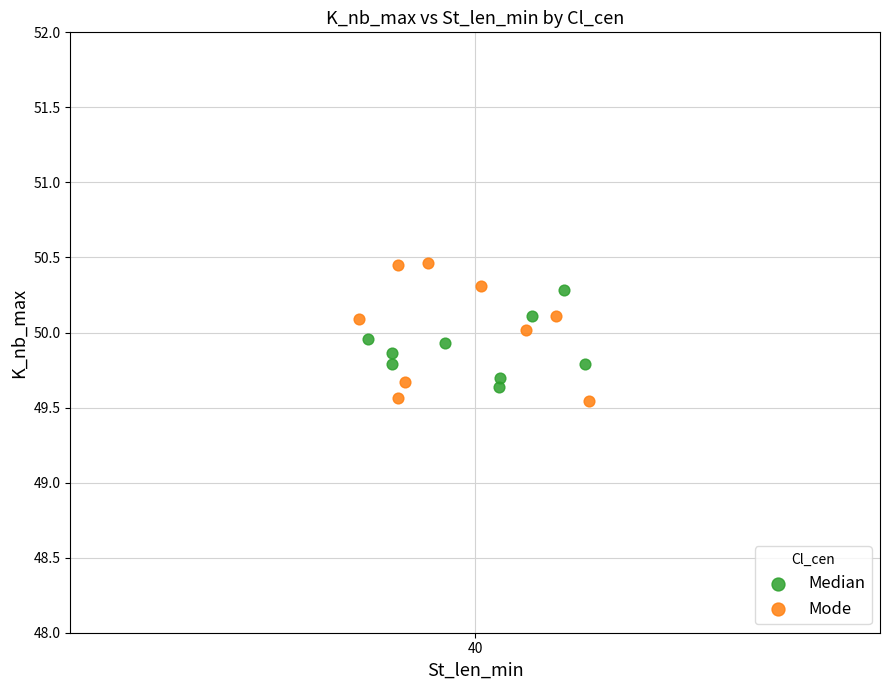

Which series reaches the minimum Y coordinate?

Mode